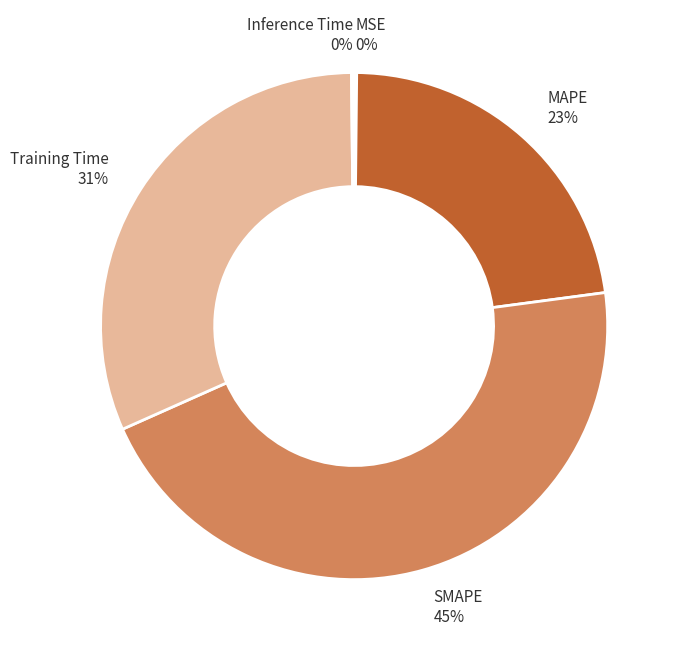

The Training Time slice represents 31% of the pie. True or false?

True